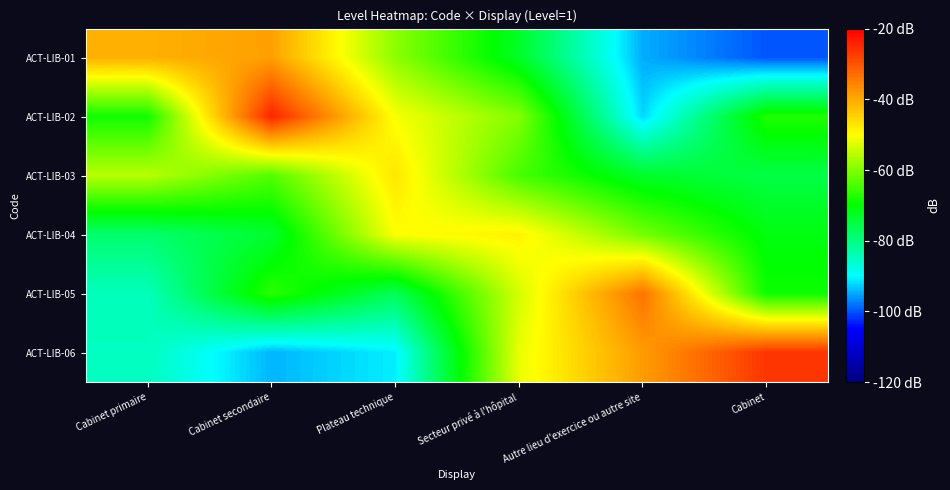

List the series in order of their peak value, highest first.

ACT-LIB-02, ACT-LIB-06, ACT-LIB-05, ACT-LIB-01, ACT-LIB-03, ACT-LIB-04